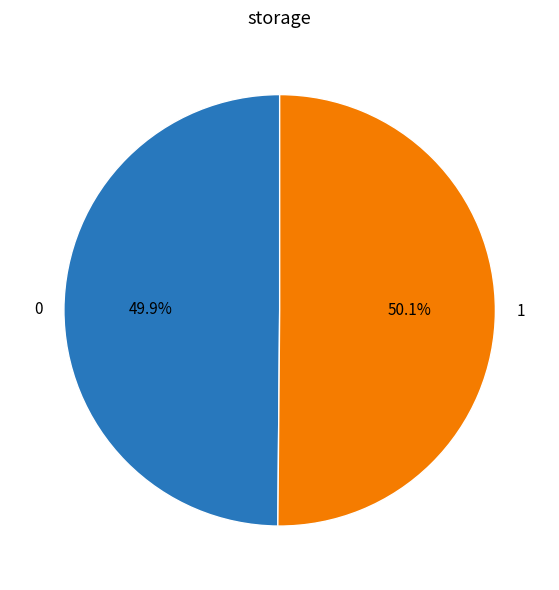

Approximately how many times larger is the value at 1 compared to 0?

1.0